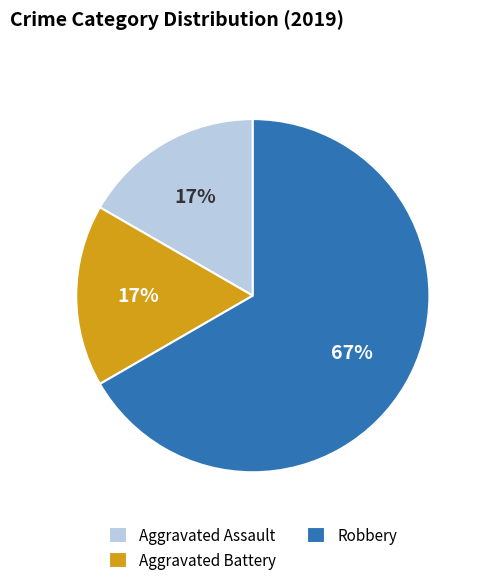

To the nearest percent, what is the difference between the largest and smallest slice percentages?

50%